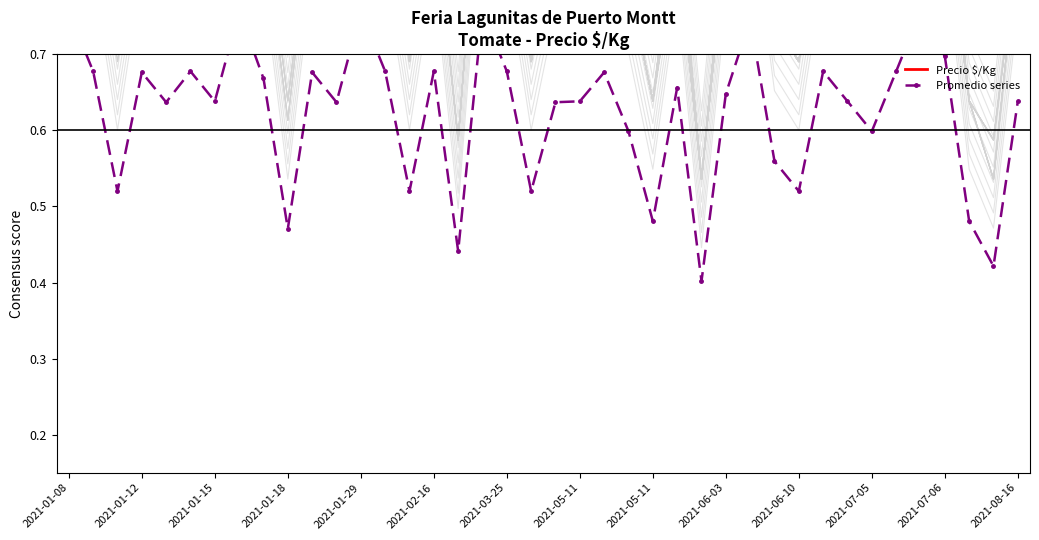

Rank the series by their maximum value, from highest to lowest.

Promedio series, Precio $/Kg